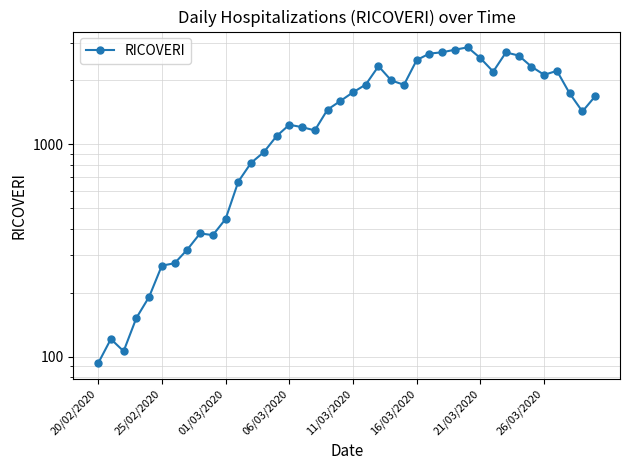

What is the change in value from 21 to 27?

+798